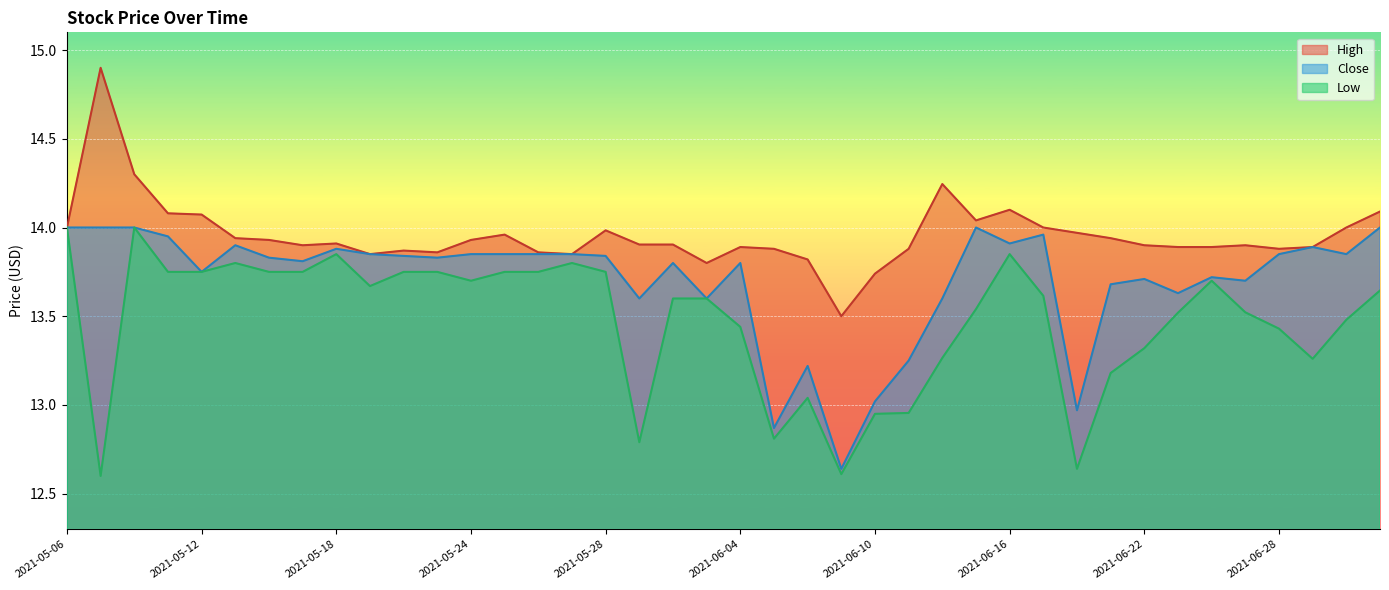

What position from the right is 2021-06-14?

14